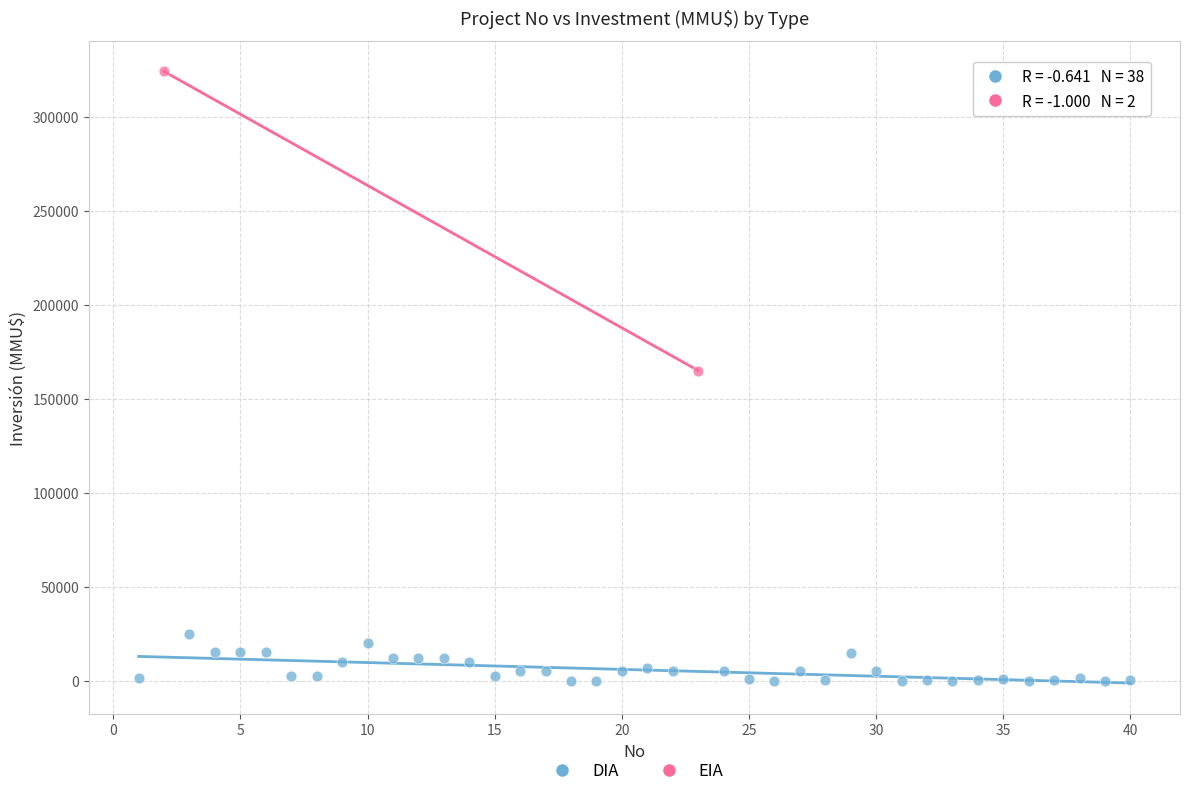

What are all the series names shown in the legend?

DIA, EIA